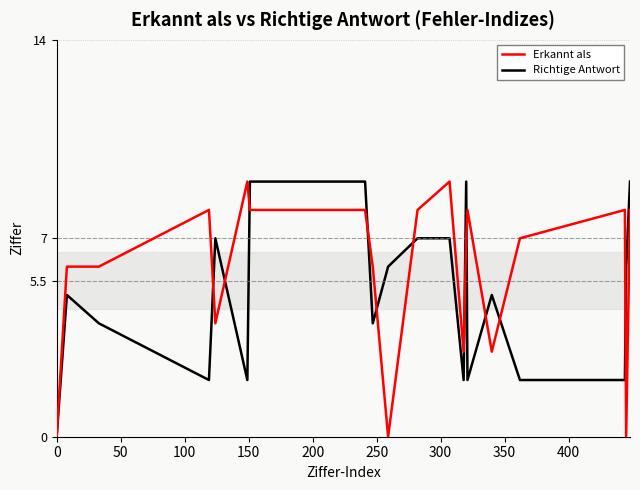

Rank the series by their average value, from highest to lowest.

Erkannt als, Richtige Antwort